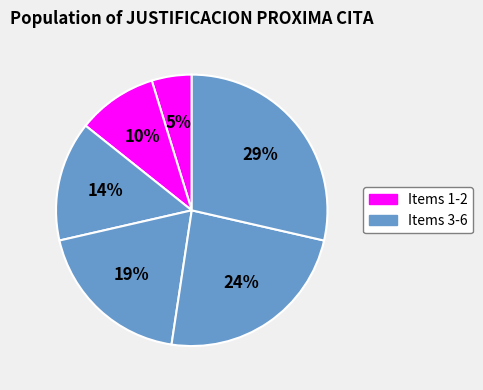

Rank the categories by value from highest to lowest.

6, 5, 4, 3, 2, 1